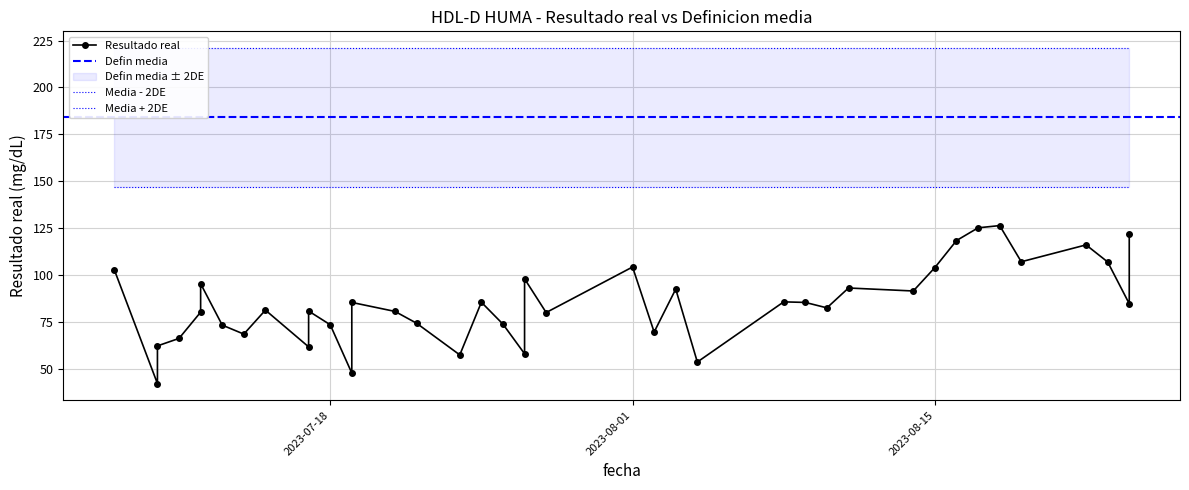

Is this an area chart (filled region under the line)?

No